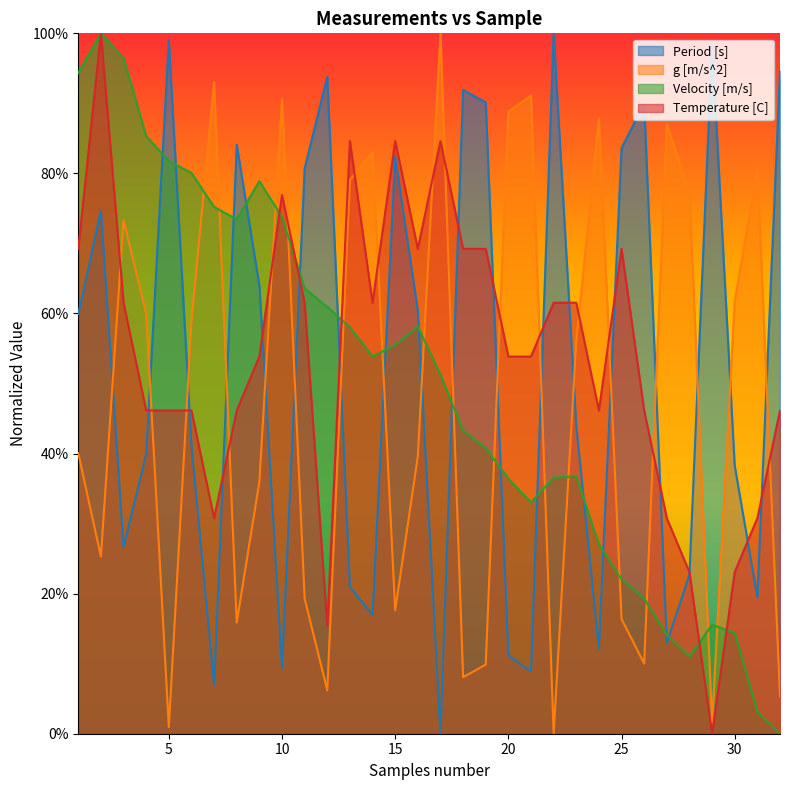

How many interior local valleys does the Temperature [C] series have?

6